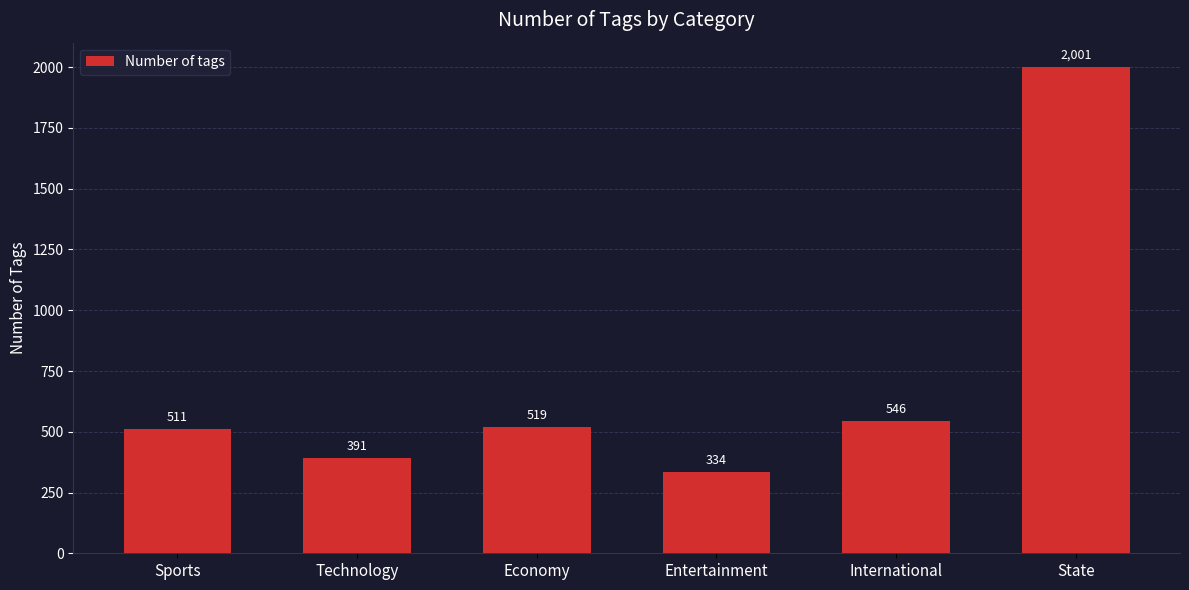

Reading right to left, list all the values displayed in this chart.

2001	546	334	519	391	511